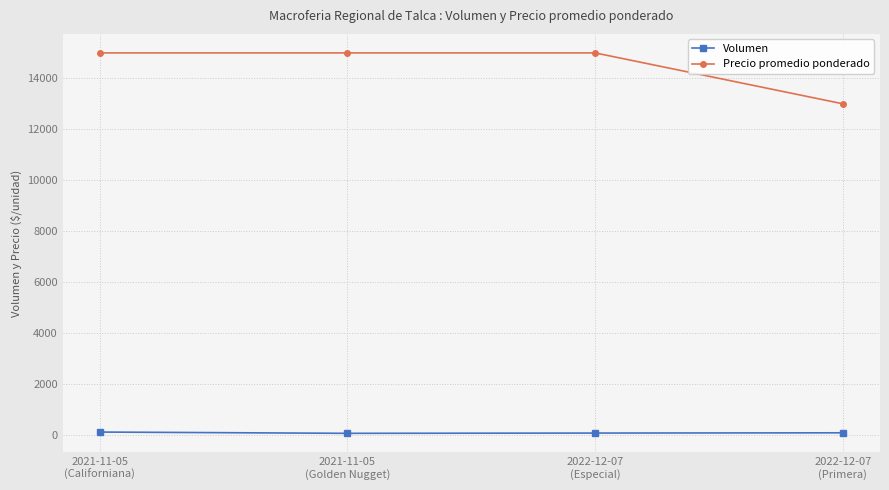

What is the label of the 4th point from the right?

2021-11-05
(Californiana)